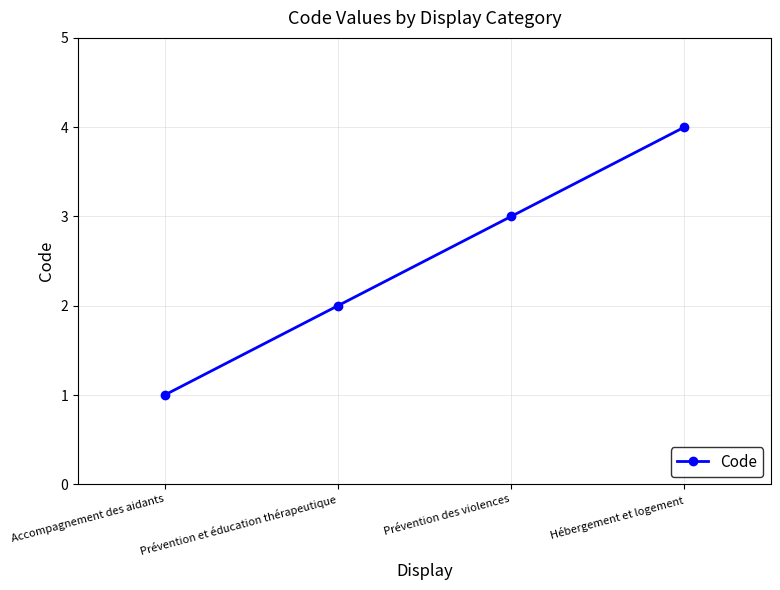

Rank the categories by value from lowest to highest.

Accompagnement des aidants, Prévention et éducation thérapeutique, Prévention des violences, Hébergement et logement